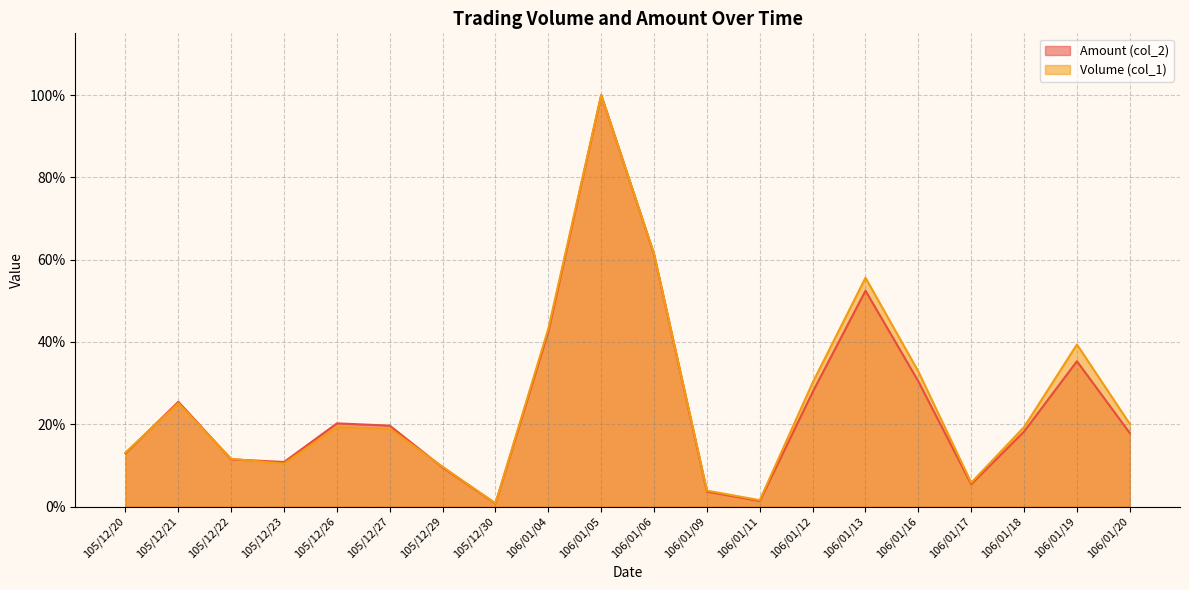

Where is Amount (col_2) nearest to the value 50?

106/01/13